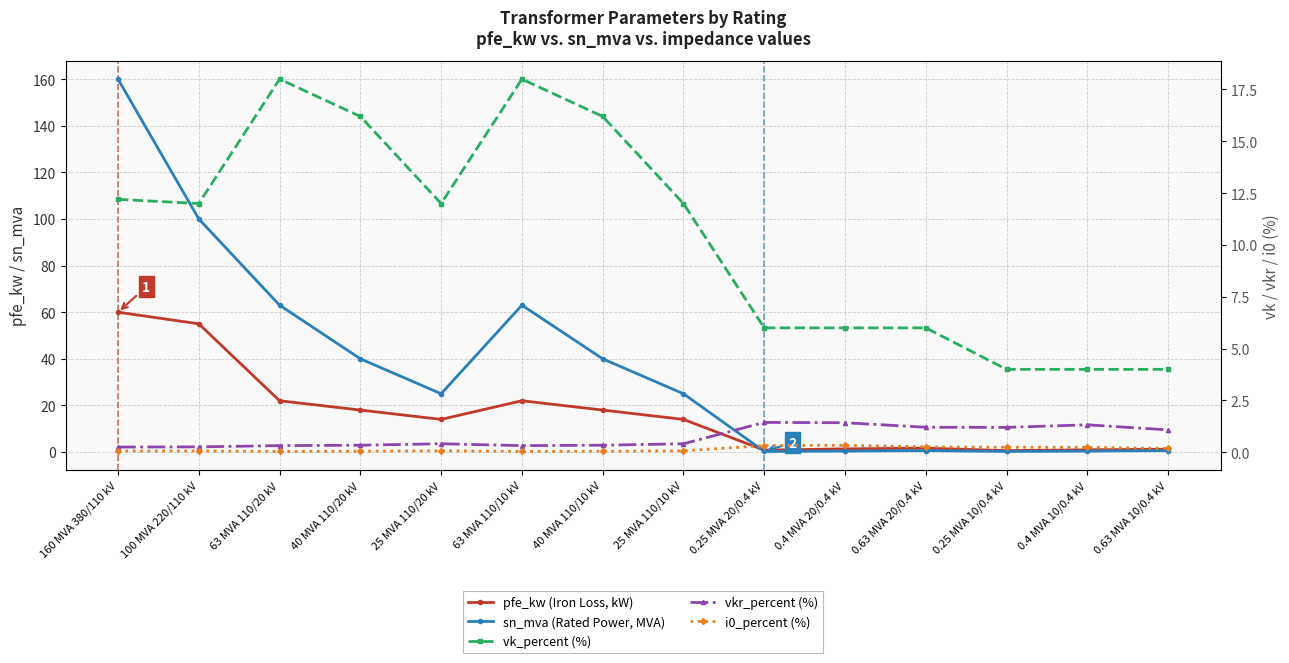

What is the difference between the second highest and minimum values in the sn_mva (Rated Power, MVA) series?

99.8